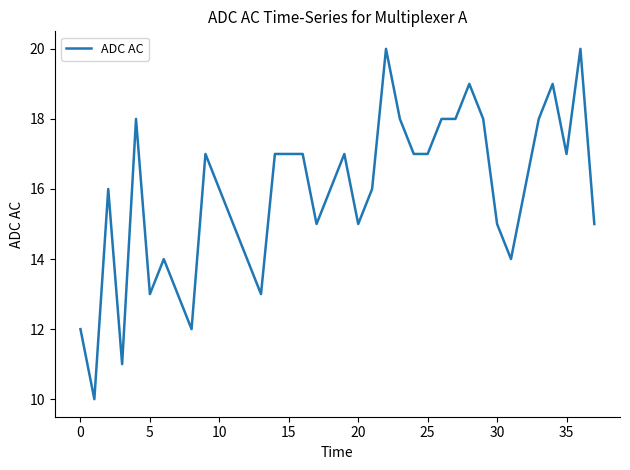

What is the minimum value shown in the chart?

10